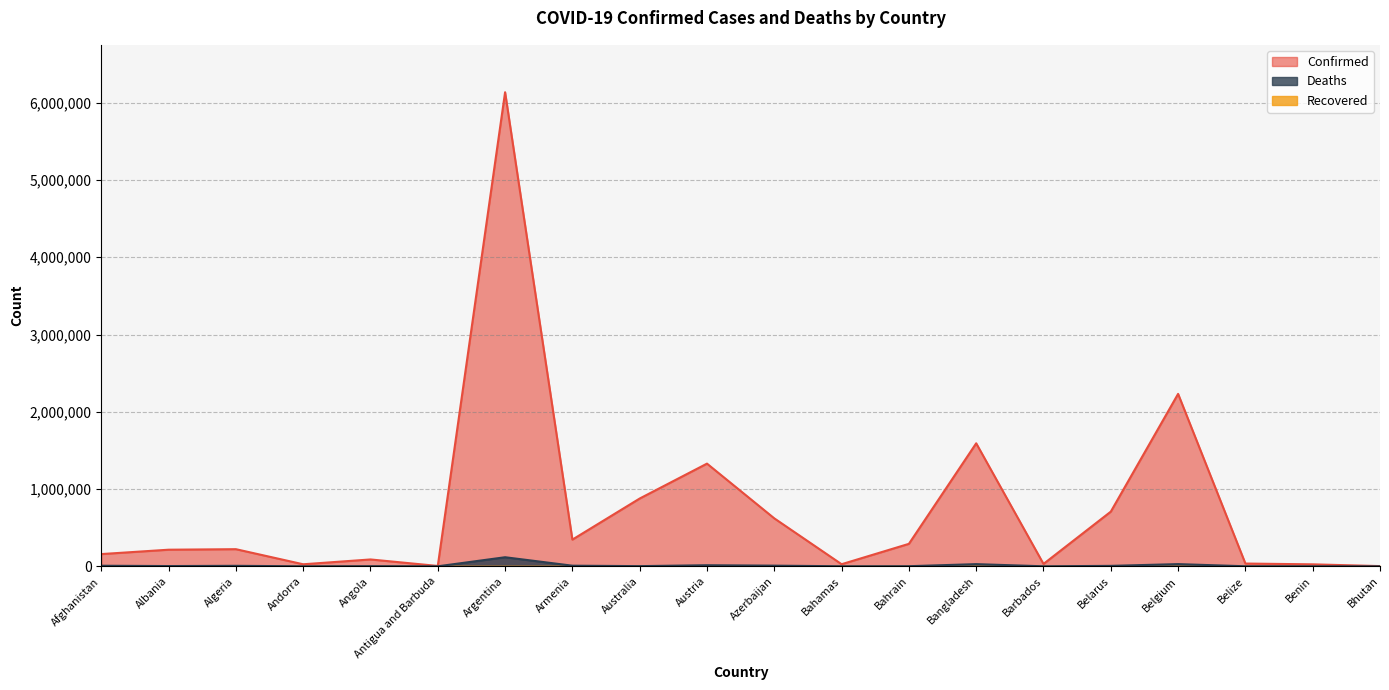

What is the total value across all series at Albania?

218138